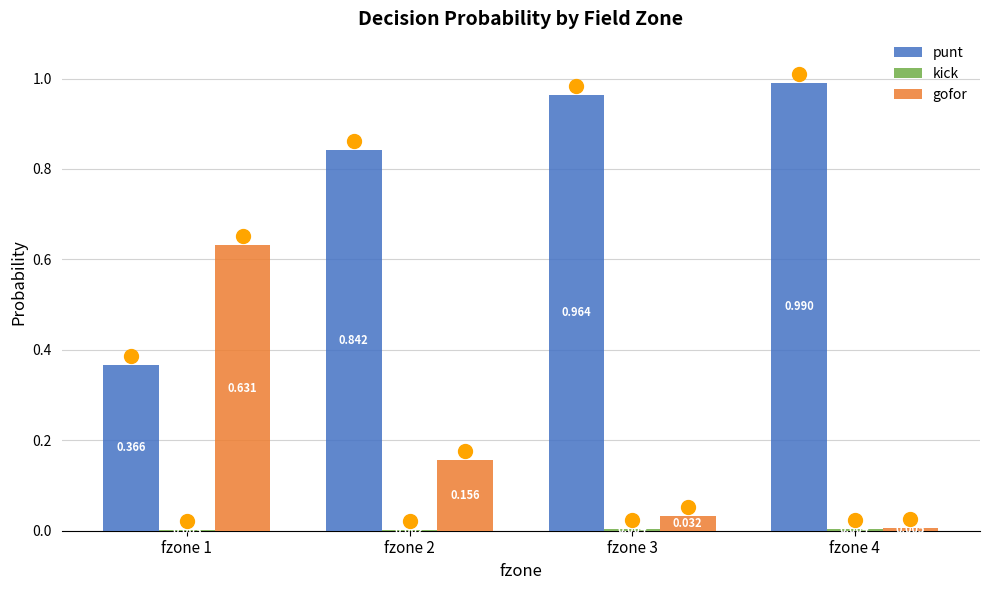

Which series has the largest total across all categories?

punt